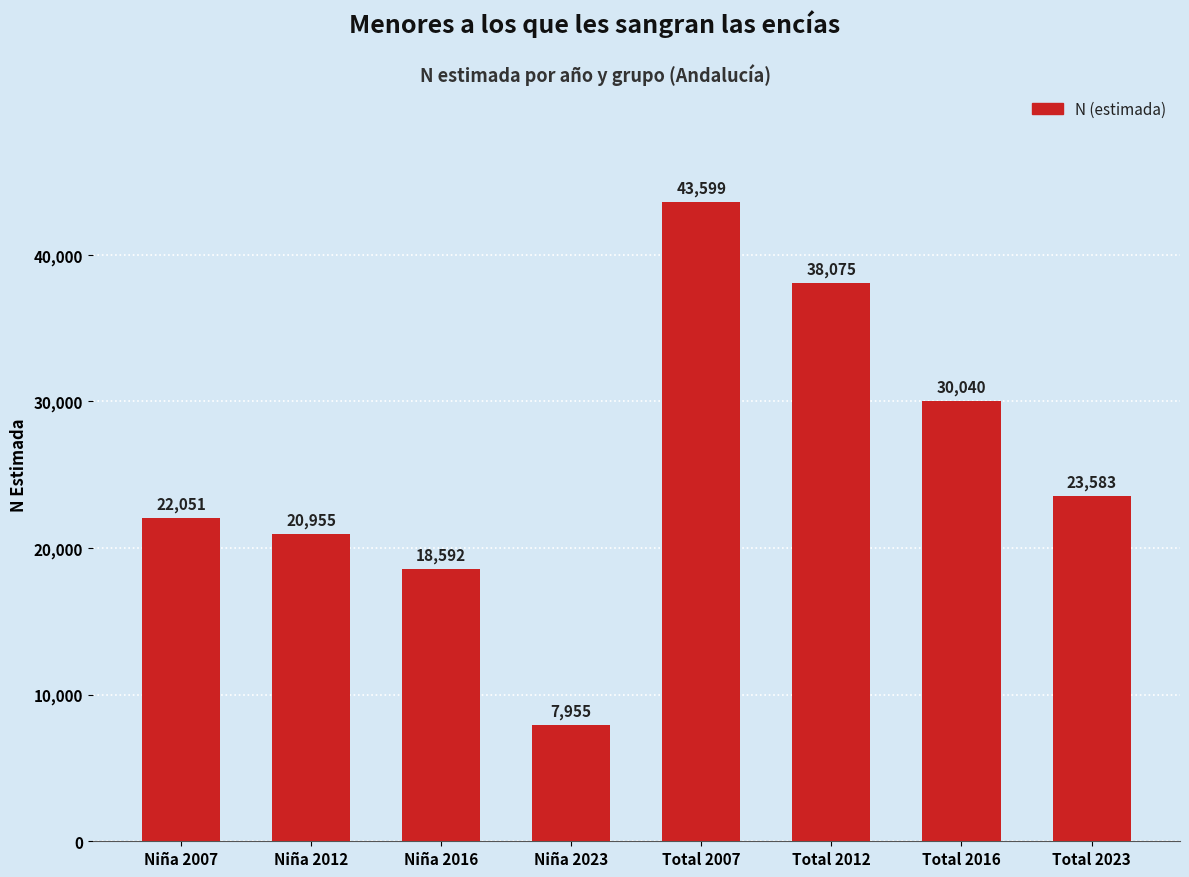

Reading right to left, list all the values displayed in this chart.

23583	30040	38075	43599	7955	18592	20955	22051